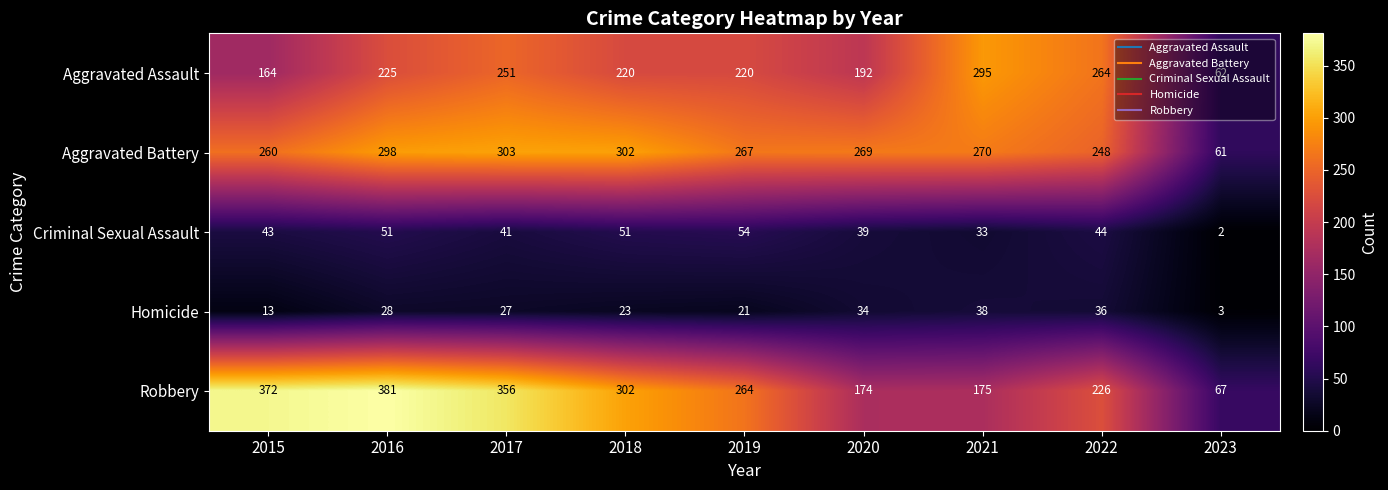

True or false: Criminal Sexual Assault has a value of 3 at 2023.

False